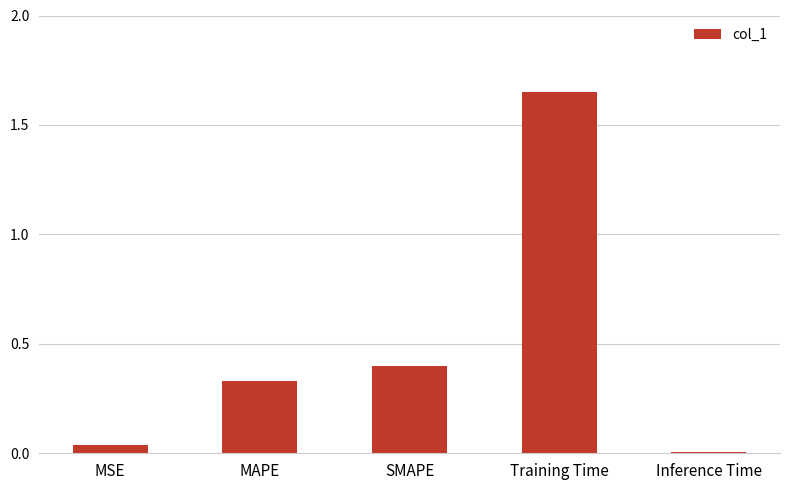

Which category has the highest value across all series?

Training Time